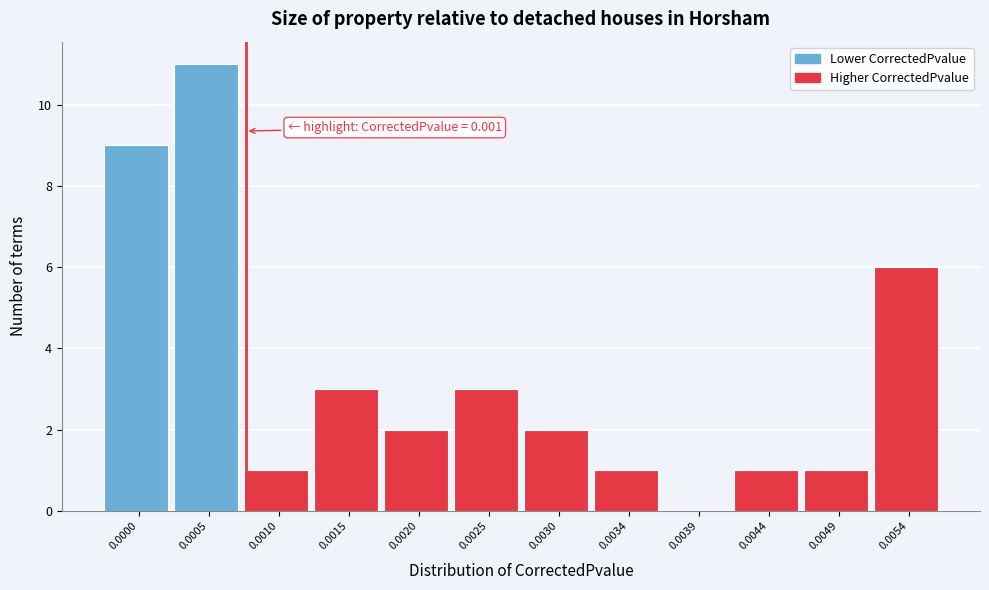

Reading left to right, extract all data points from this chart.

0.0000=9	0.0005=11	0.0010=1	0.0015=3	0.0020=2	0.0025=3	0.0030=2	0.0034=1	0.0039=0	0.0044=1	0.0049=1	0.0054=6